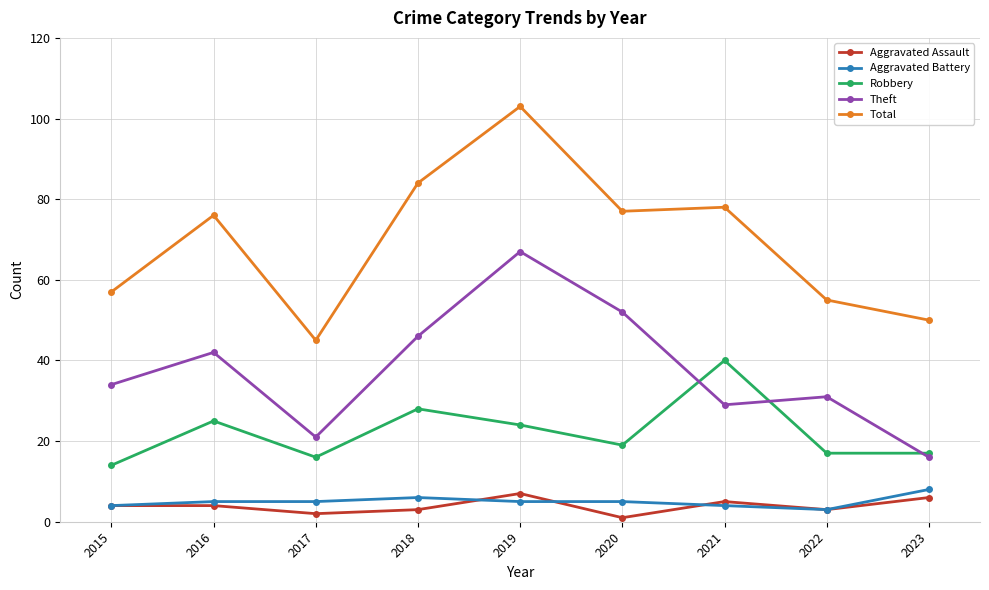

Which series has the largest range (max minus min)?

Total